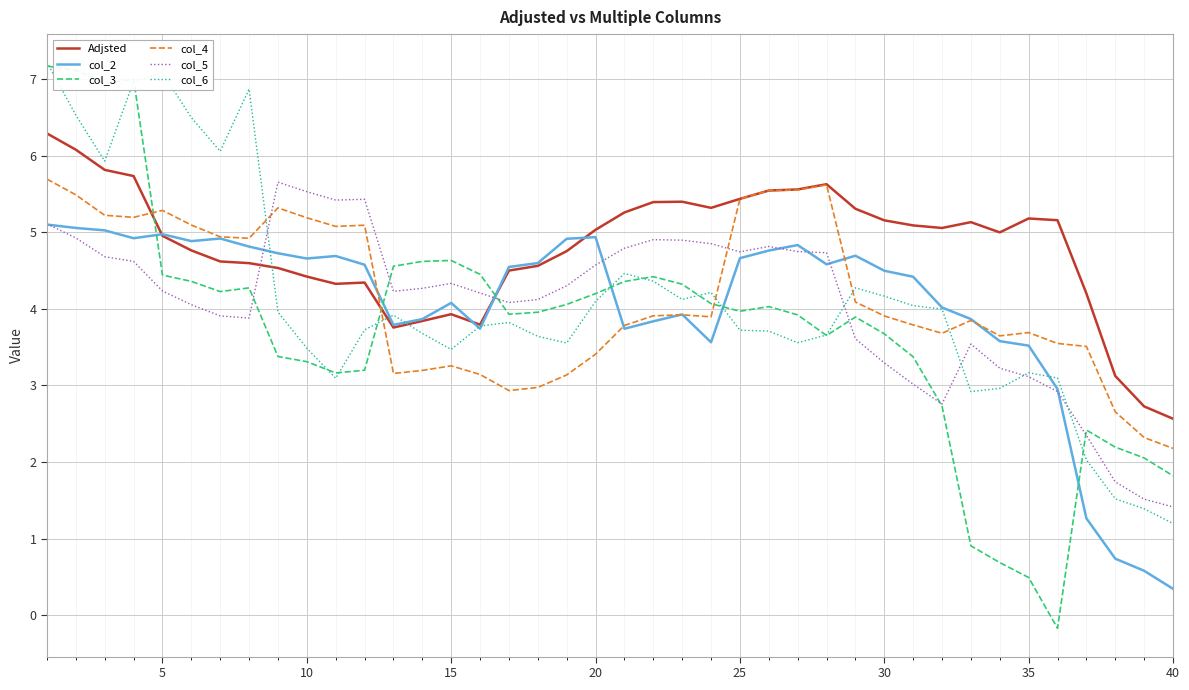

Which series has the largest total across all categories?

Adjsted